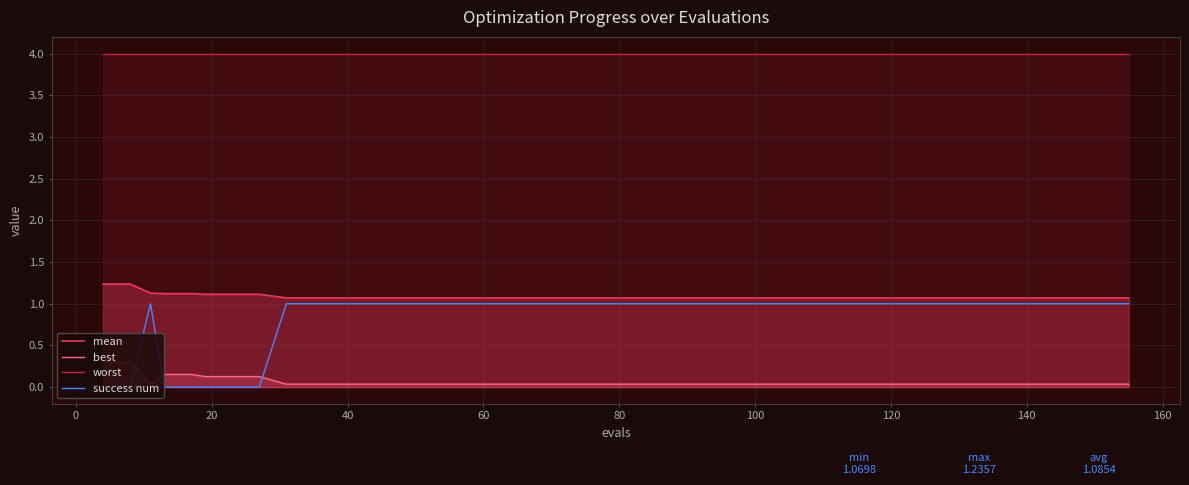

Which series has the largest total across all categories?

worst